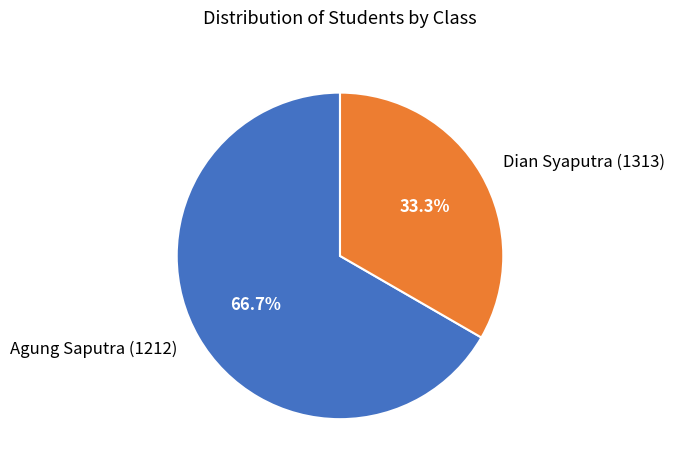

Does any single category account for the majority?

Yes